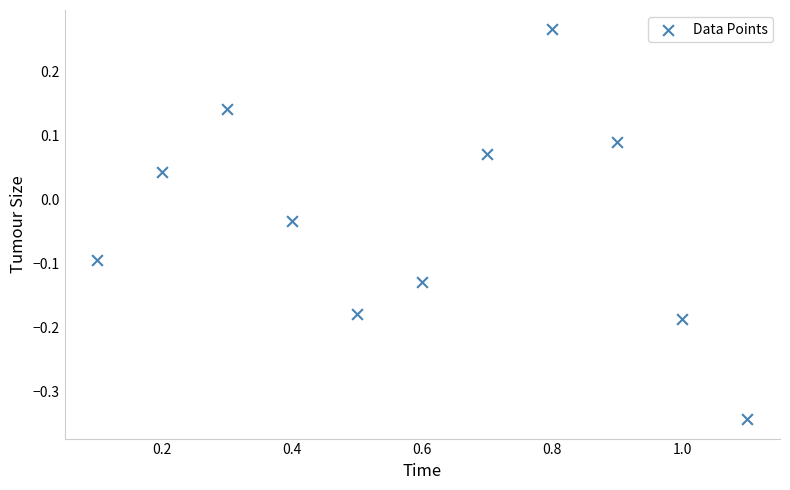

What is the average X value?

0.6